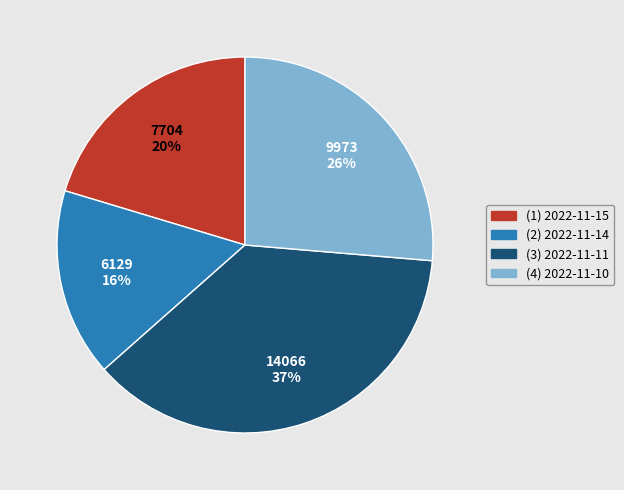

To the nearest percent, what is the average slice percentage?

25%